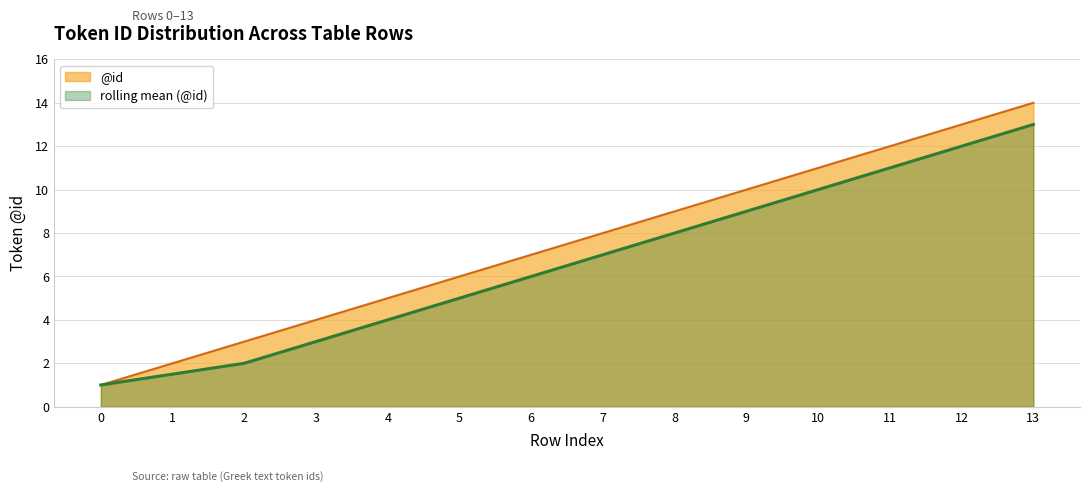

How many lines are shown in the chart?

2